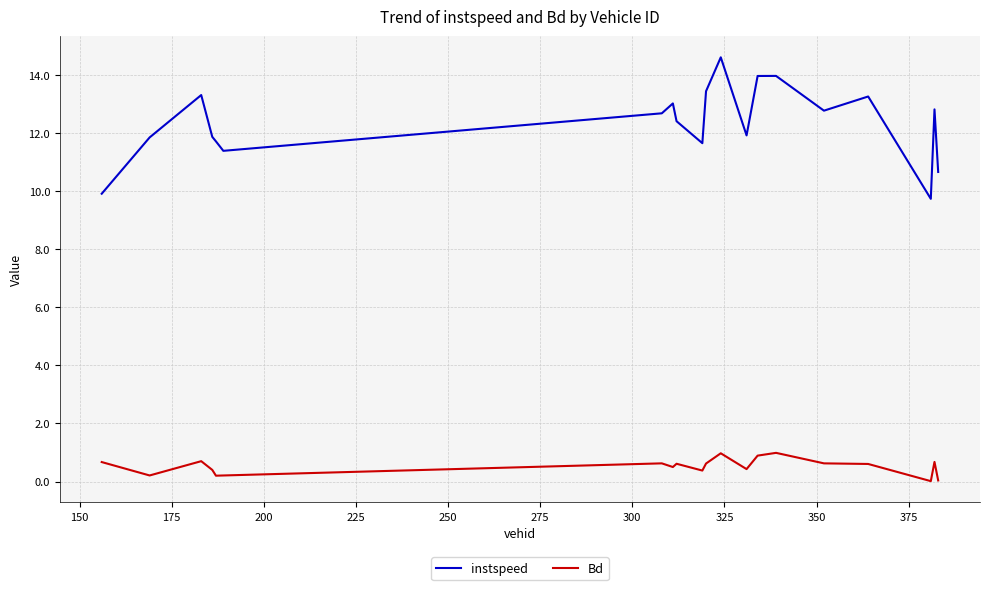

True or false: instspeed and Bd cross at least once.

False